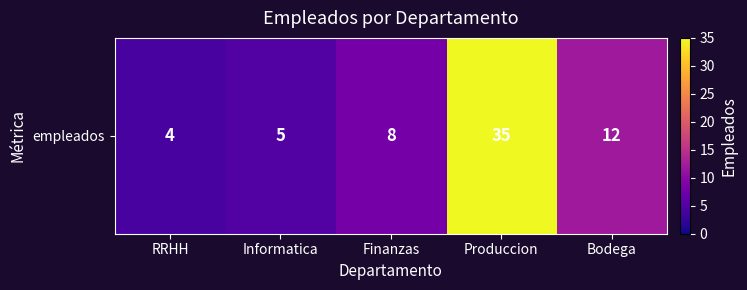

Reading right to left, transcribe all the data shown in this chart.

12	35	8	5	4